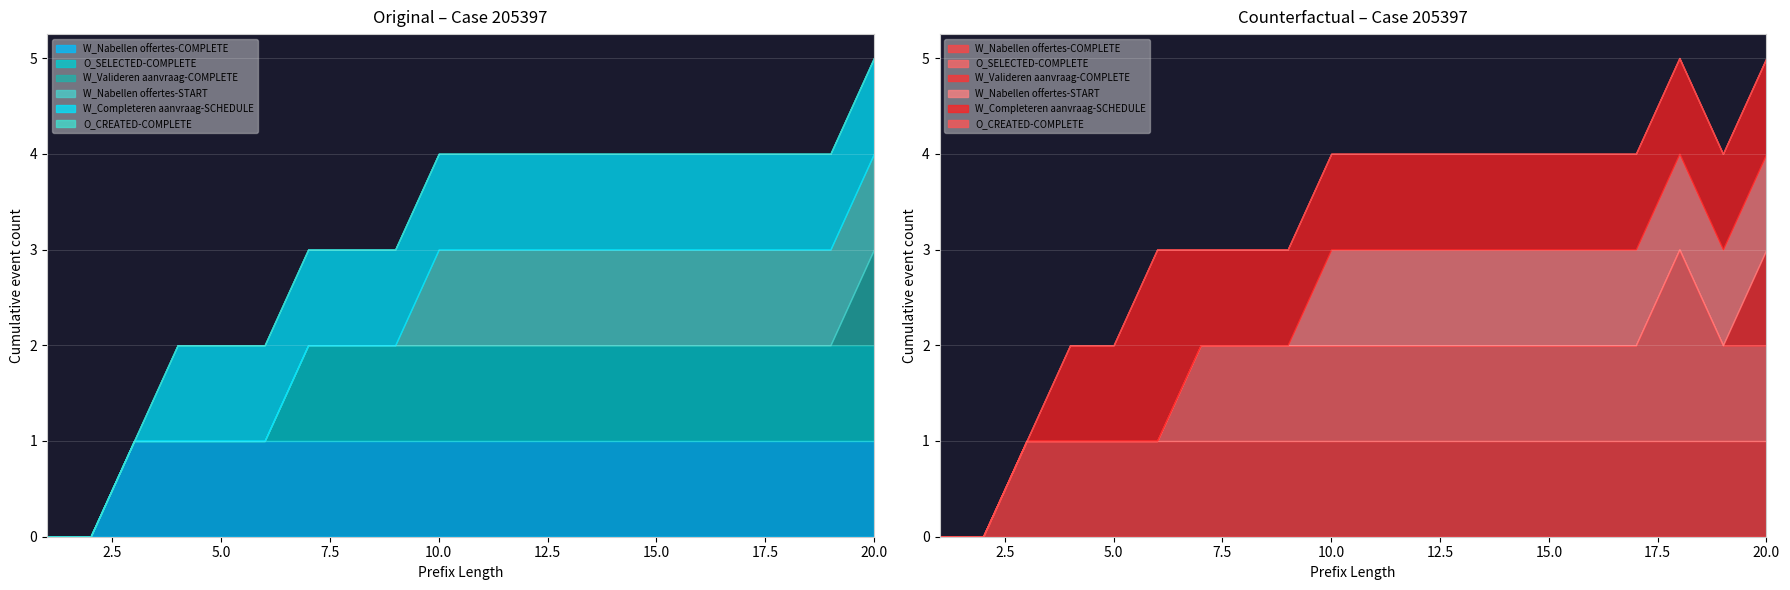

What is the total value across all series at 18?

4